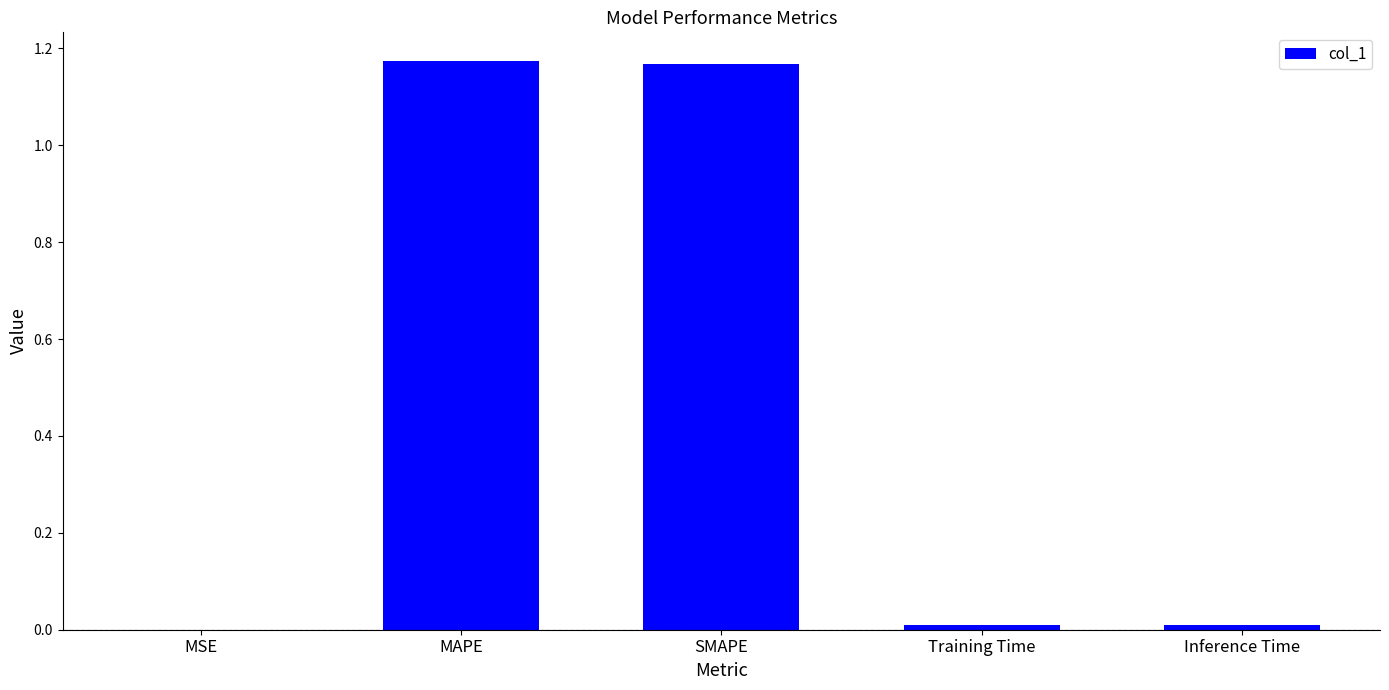

Which has a higher value, Inference Time or MAPE?

MAPE